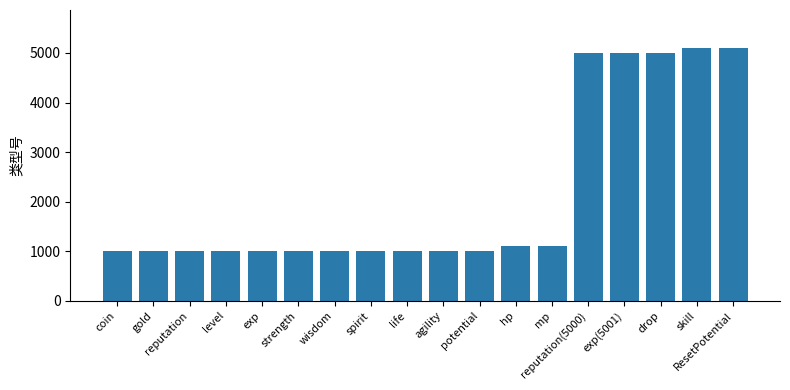

True or false: the data shows 1191 at reputation(5000).

False